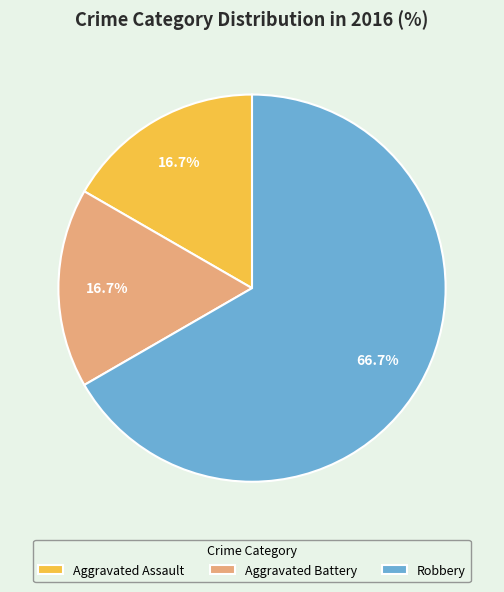

Which slice represents more than half of the pie?

Robbery